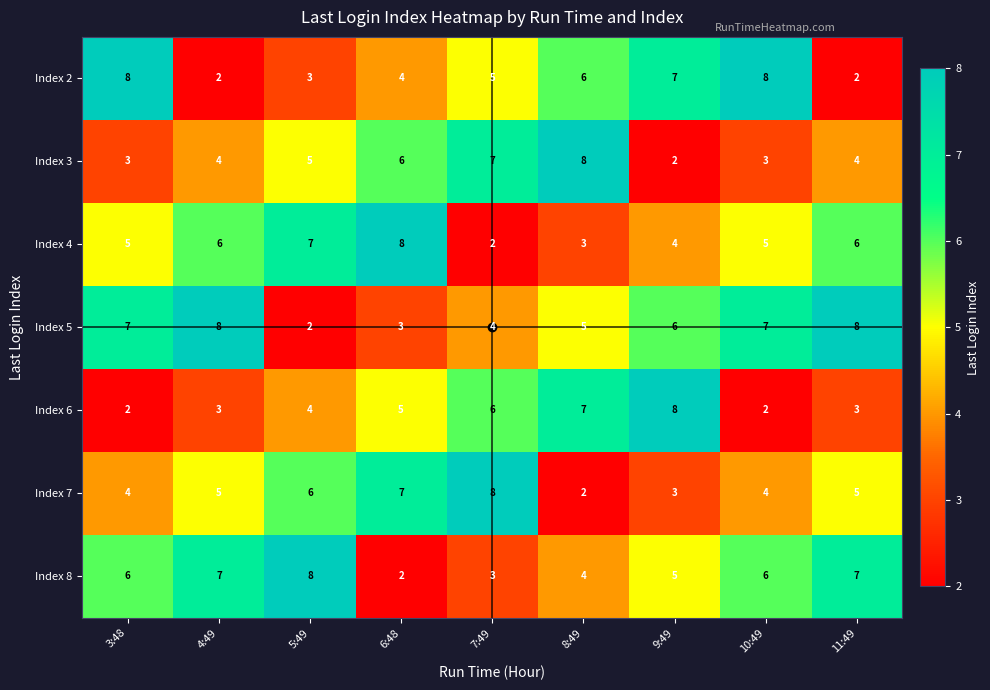

At how many categories does at least one series exceed 2?

9